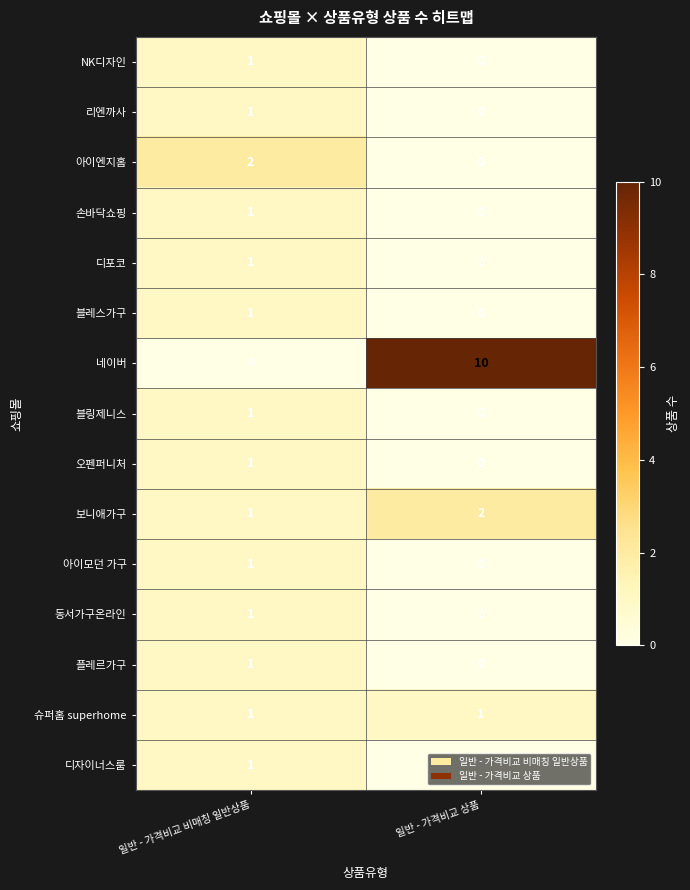

Which series has the largest total across all categories?

네이버